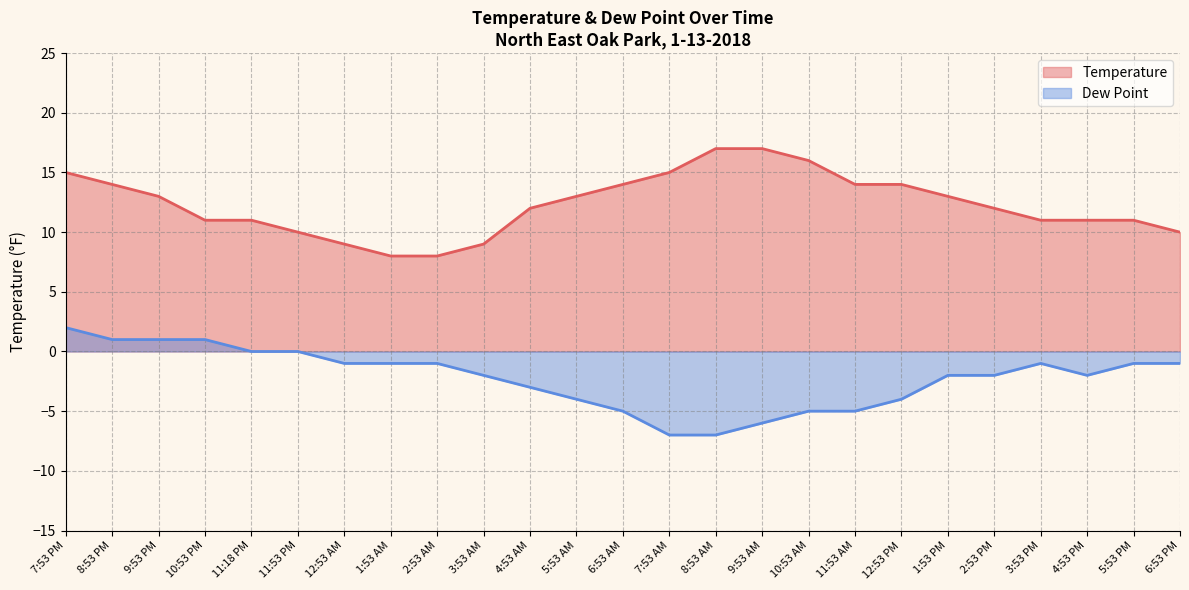

At which label does Dew Point reach its minimum?

7:53 AM